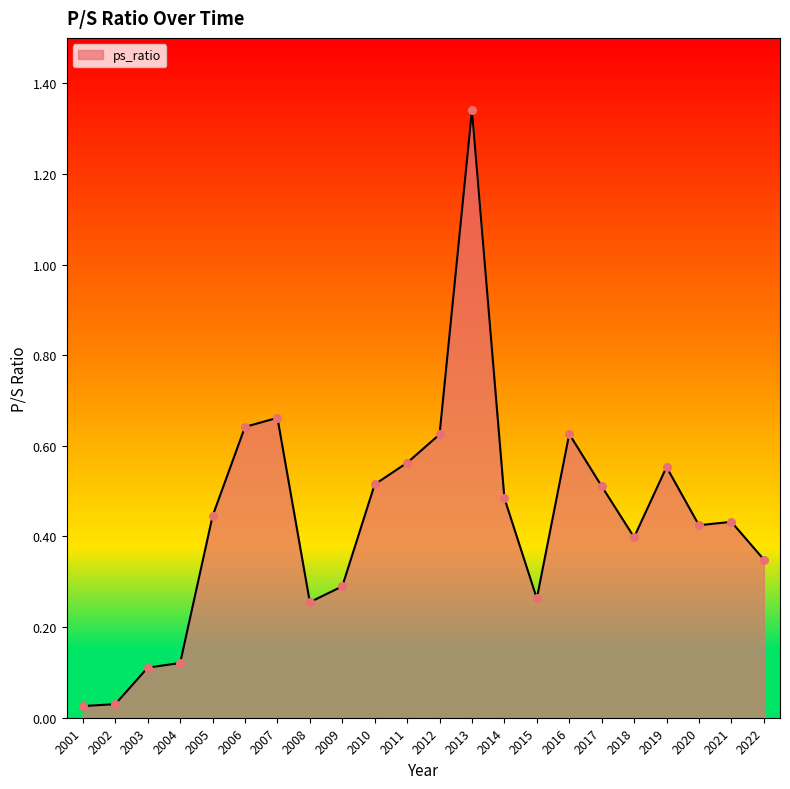

What is the change in value from 2015 to 2018?

+0.1